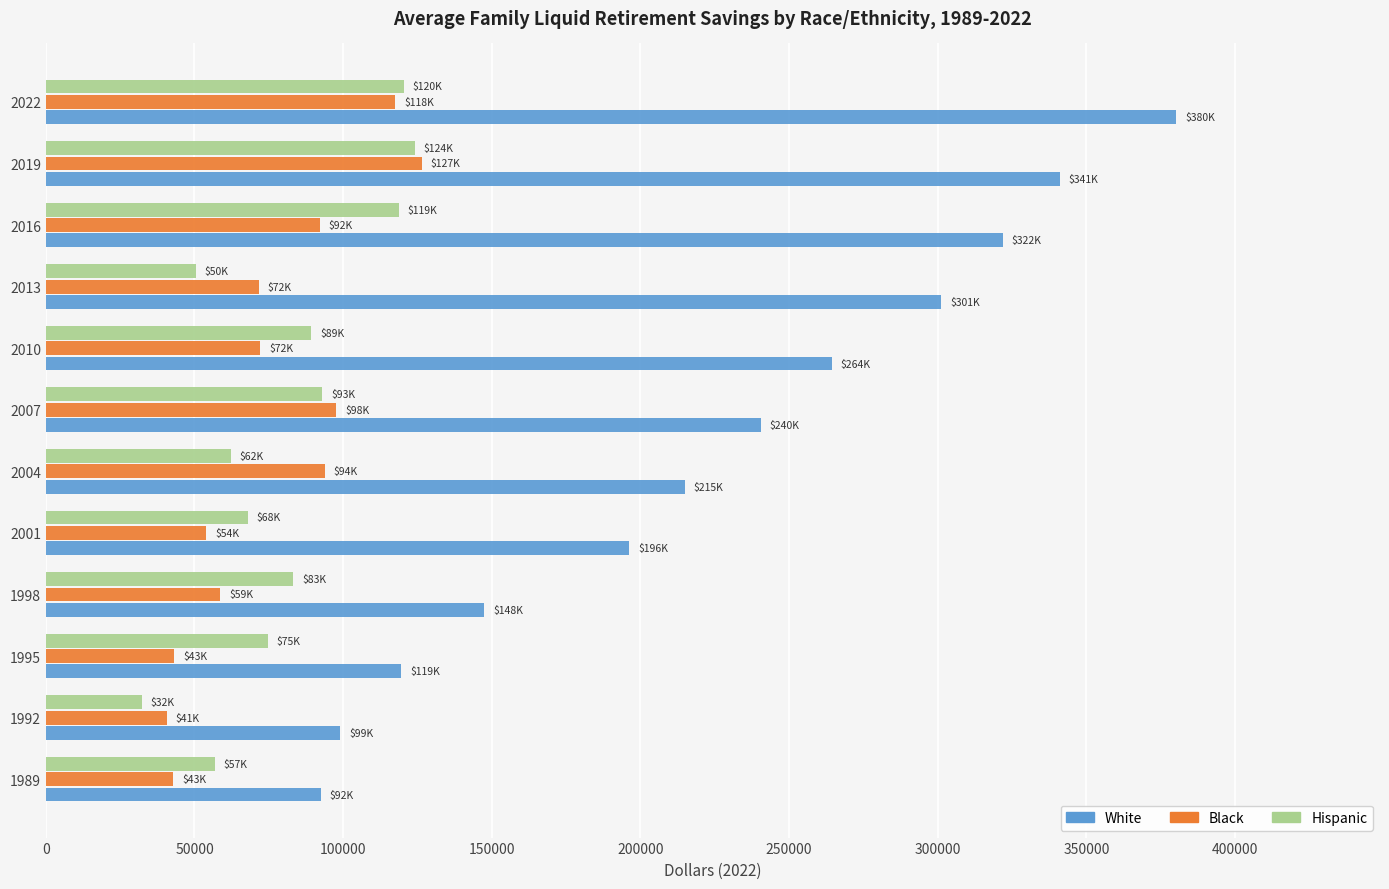

What is the average value of the Black series?

75919.2